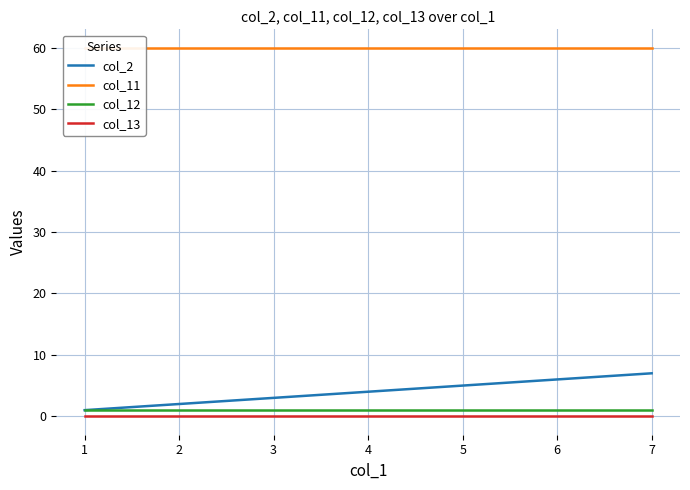

Which series has the largest total across all categories?

col_11